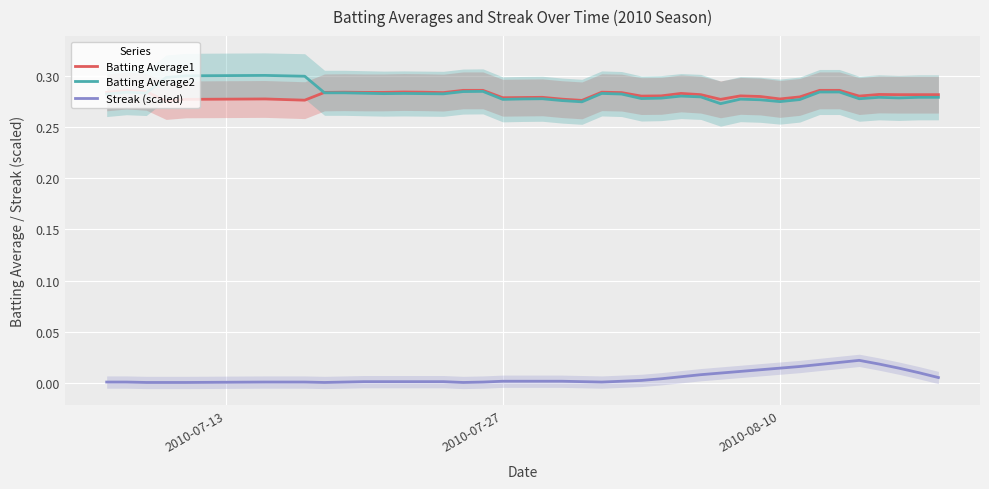

True or false: Batting Average2 and Streak (scaled) intersect in this chart.

False